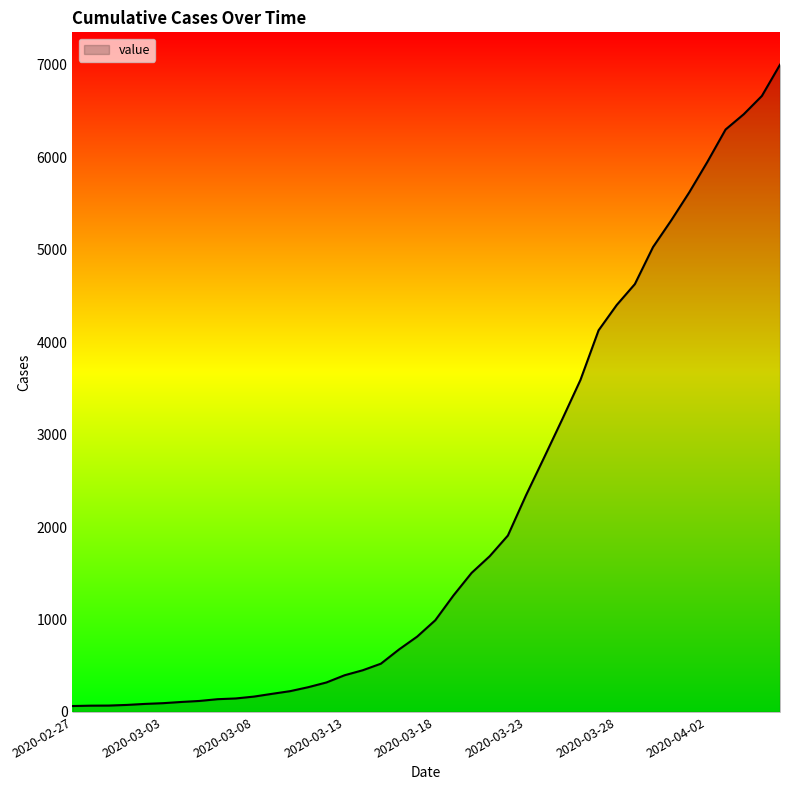

What is the greatest value displayed?

7001